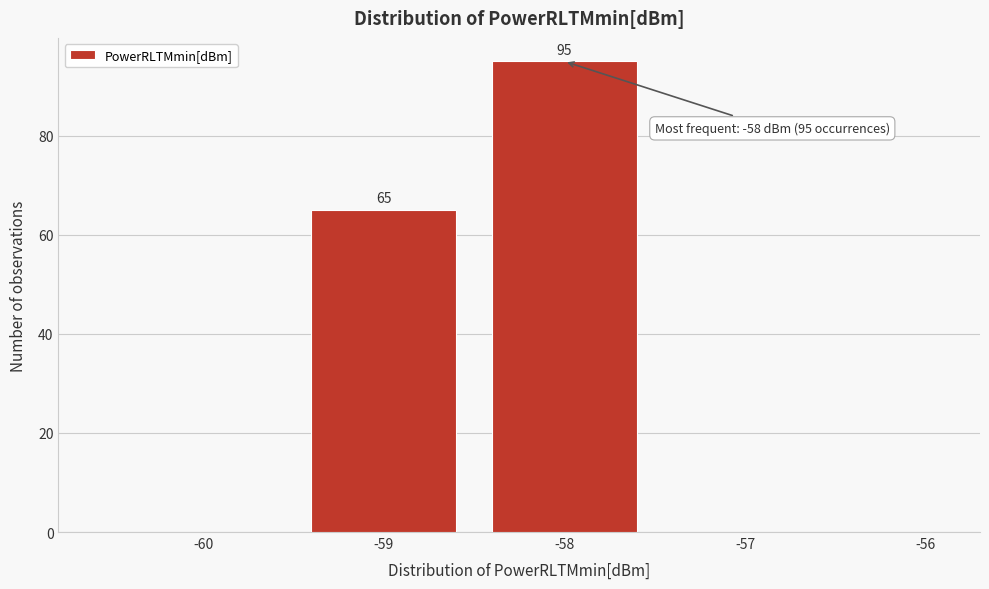

Which range on the x-axis has the tallest bar?

-58.5 to -57.5